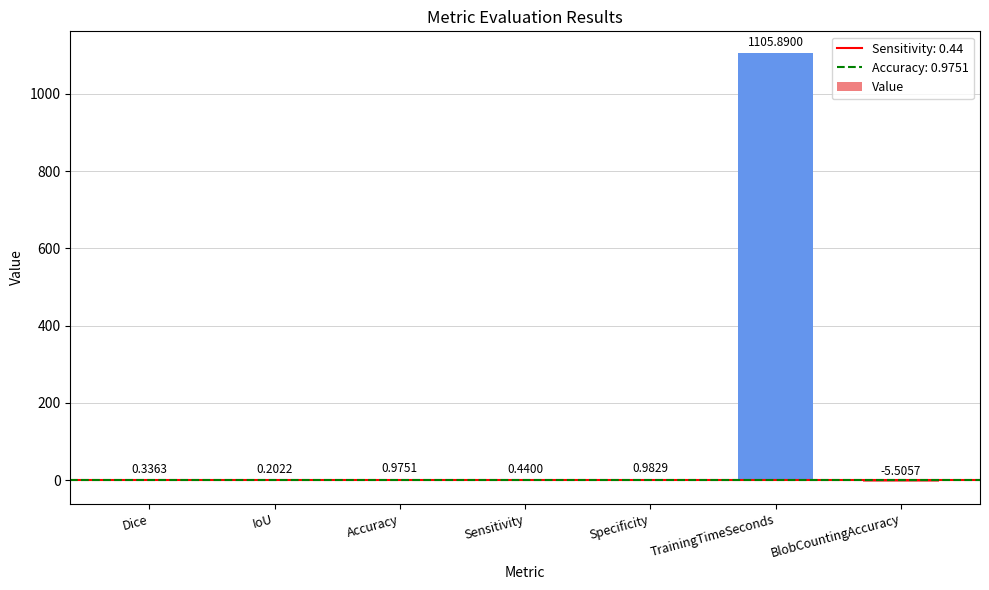

At which label is the value closest to 550?

Specificity